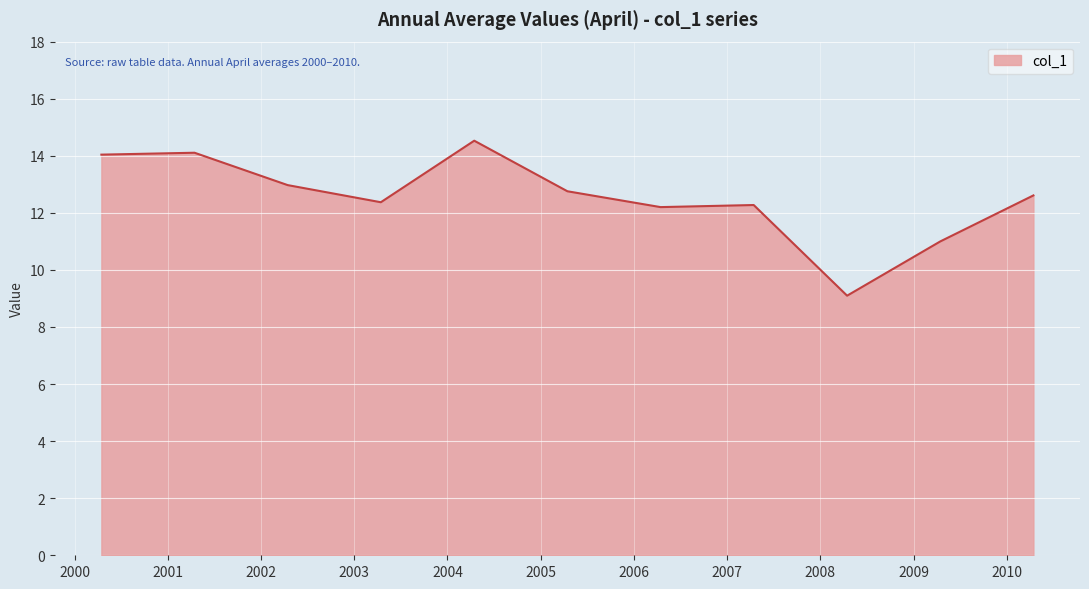

What is the smallest value displayed?

9.1